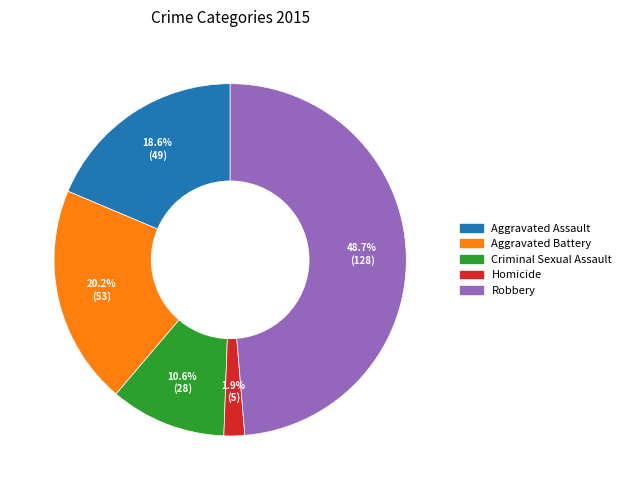

Which slice is the largest?

Robbery